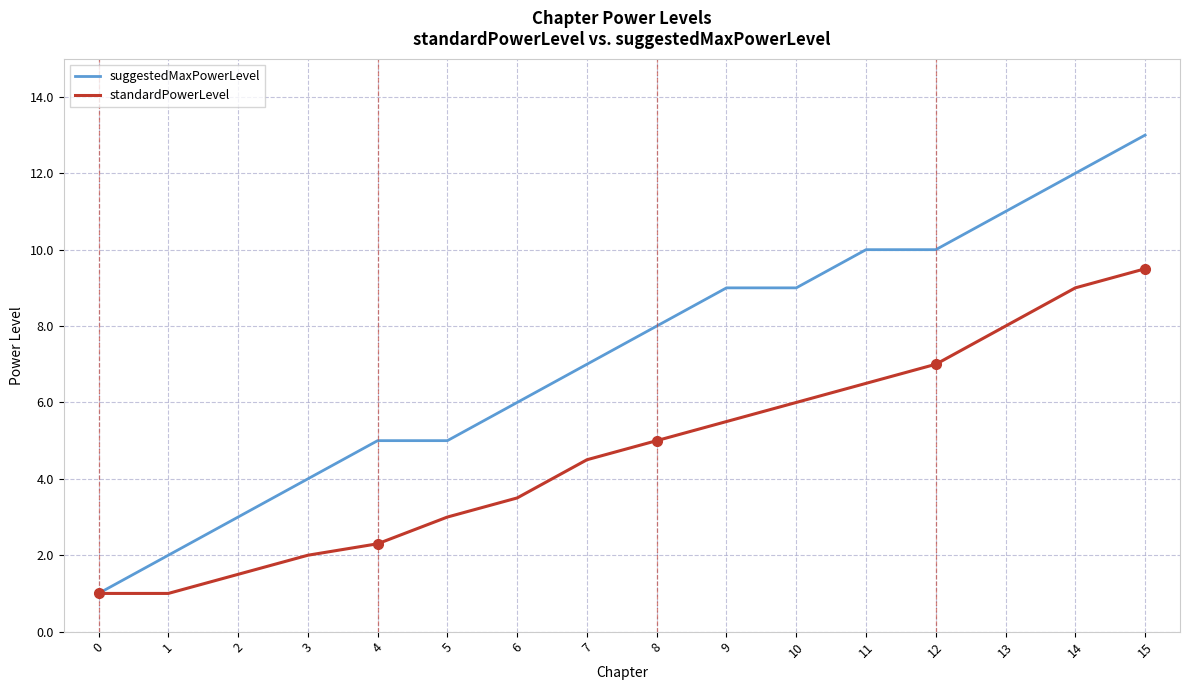

Rank the series at 12 from lowest to highest value.

standardPowerLevel, suggestedMaxPowerLevel